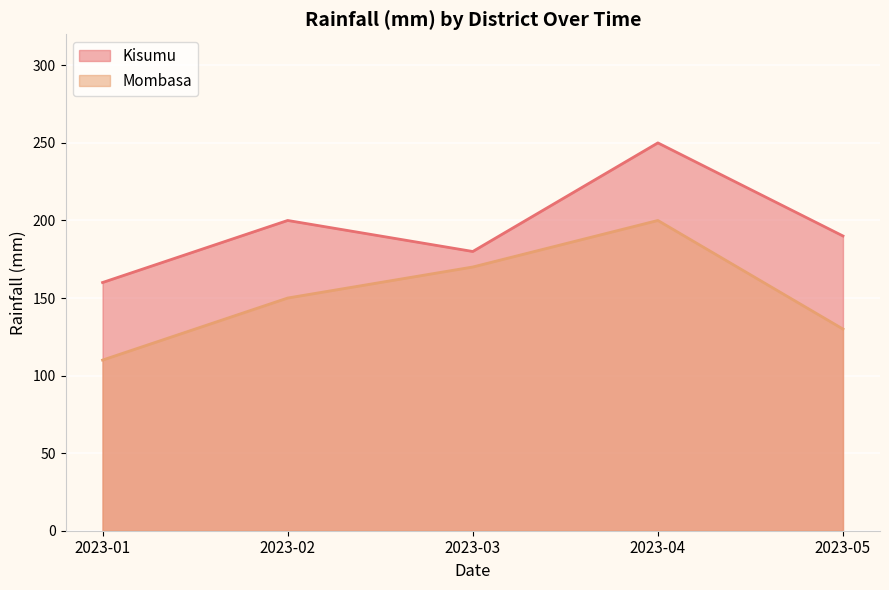

Reading right to left, extract all data points from this chart.

Kisumu: 190	250	180	200	160
Mombasa: 130	200	170	150	110